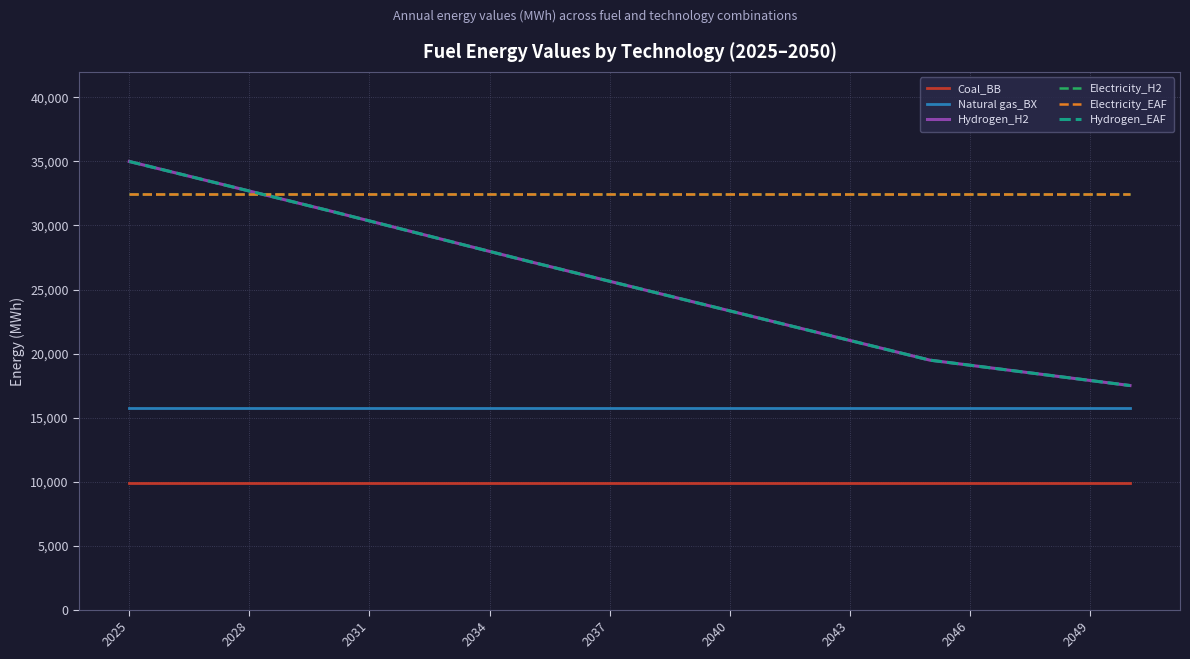

True or false: Hydrogen_H2 and Coal_BB cross at least once.

False